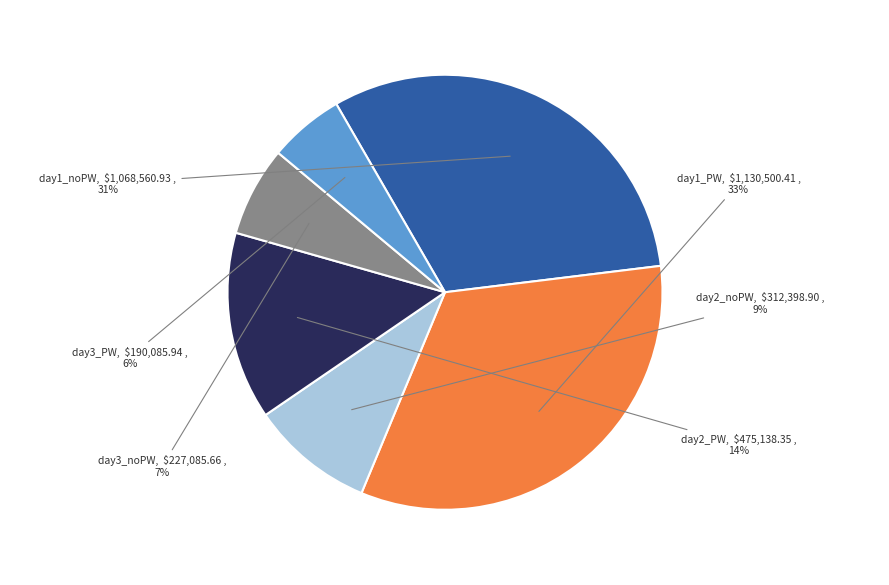

How many slices are in this pie chart?

6